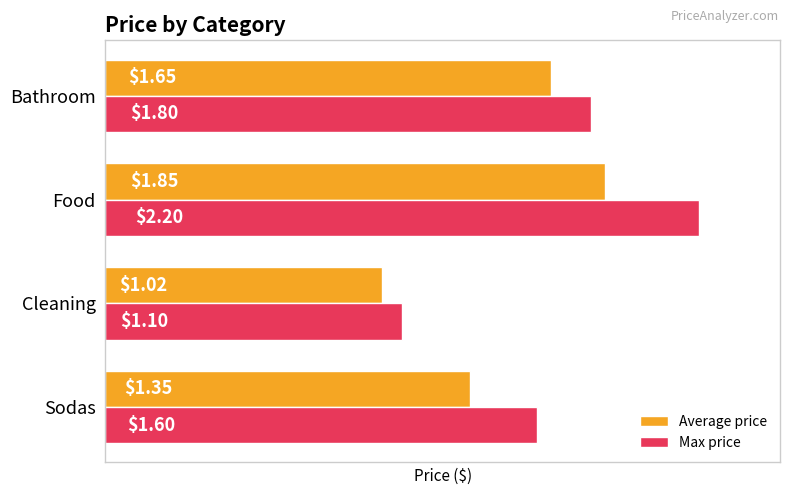

At Cleaning, list the series in order from smallest to largest.

Average price, Max price